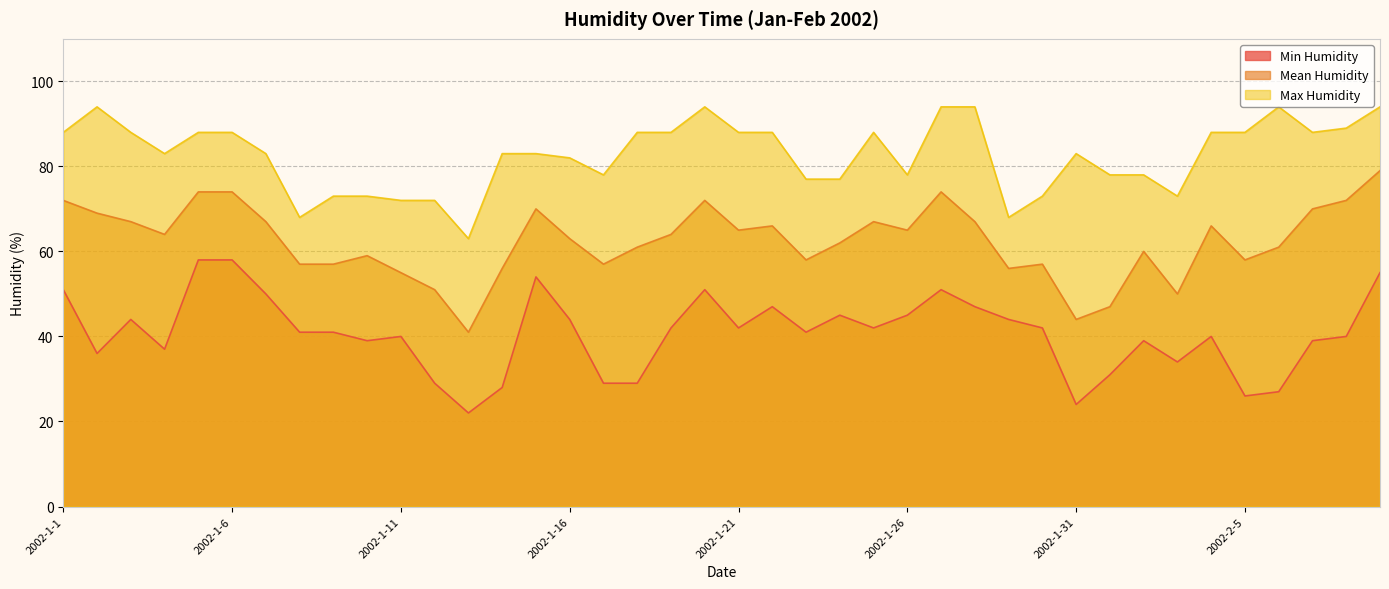

The Max Humidity series shows 83 at 2002-1-13. True or false?

False